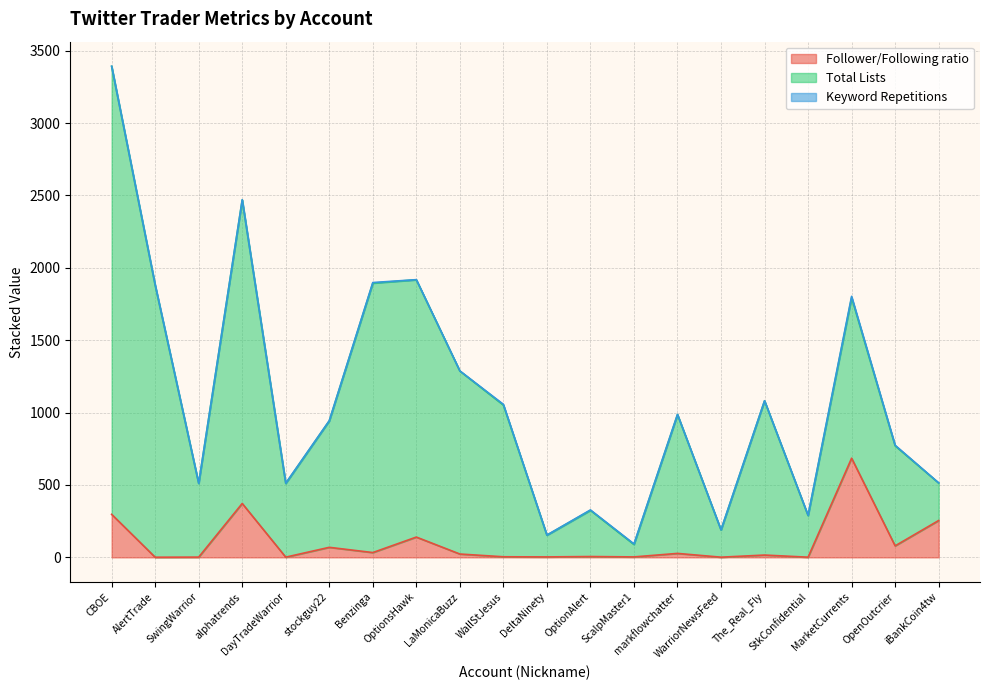

Is the value of Follower/Following ratio at The_Real_Fly greater than the value of Total Lists at SwingWarrior?

No